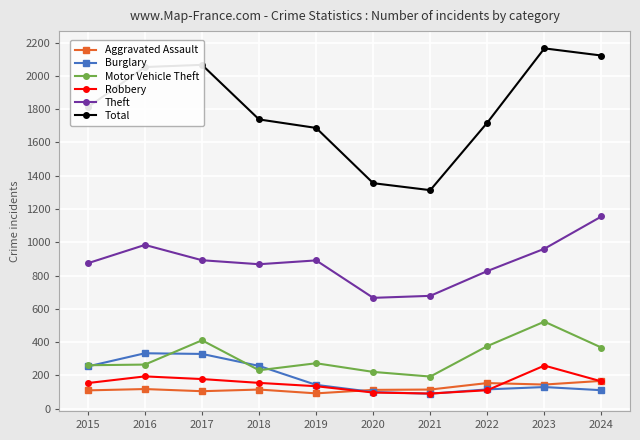

What is the minimum value for Theft?

666